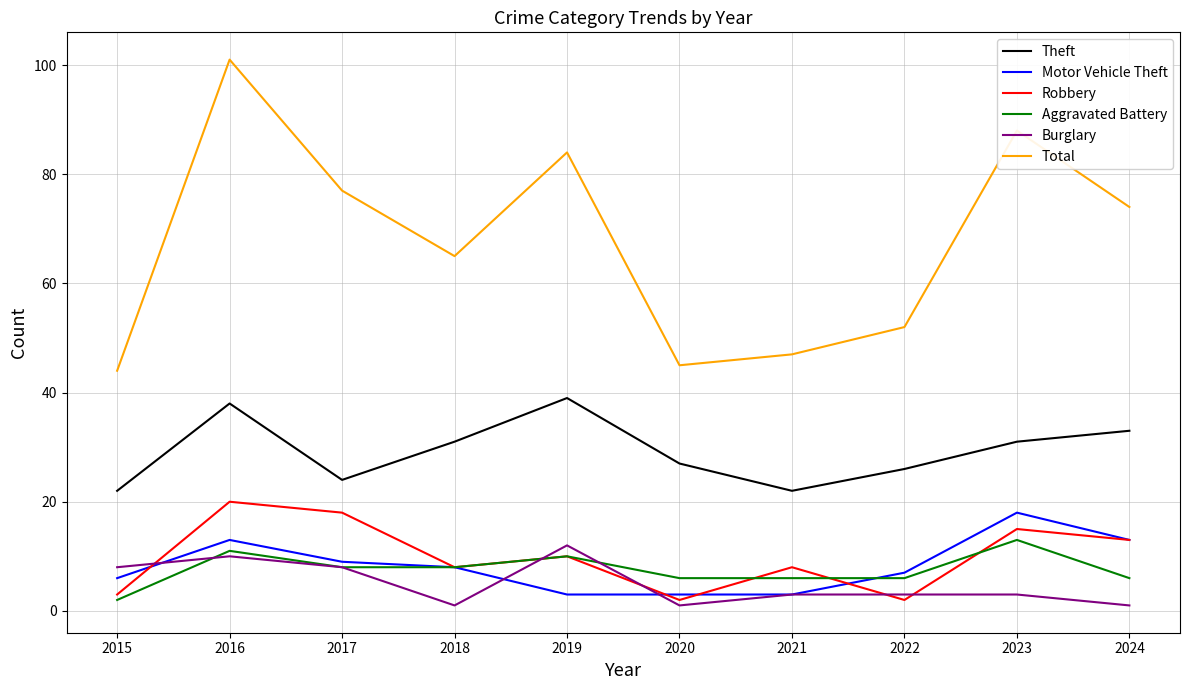

Reading left to right, list all the values displayed in this chart.

Theft: 22	38	24	31	39	27	22	26	31	33
Motor Vehicle Theft: 6	13	9	8	3	3	3	7	18	13
Robbery: 3	20	18	8	10	2	8	2	15	13
Aggravated Battery: 2	11	8	8	10	6	6	6	13	6
Burglary: 8	10	8	1	12	1	3	3	3	1
Total: 44	101	77	65	84	45	47	52	88	74